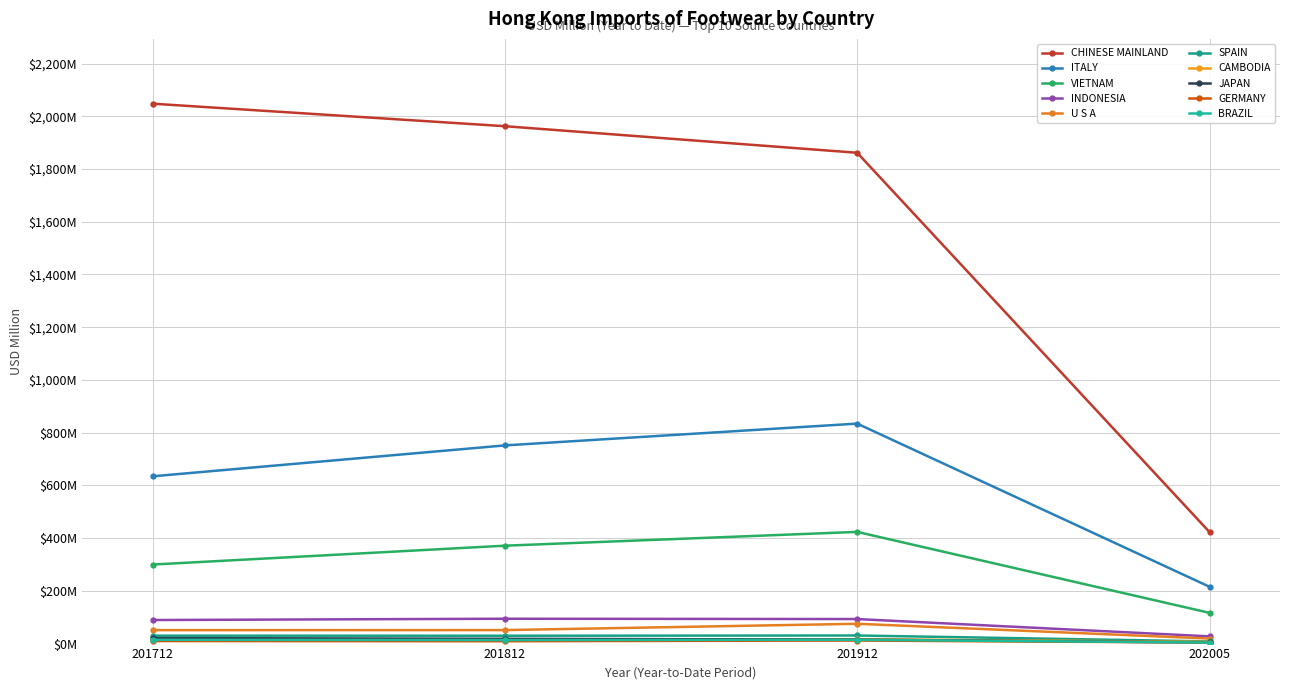

Does the chart have visible grid lines?

Yes